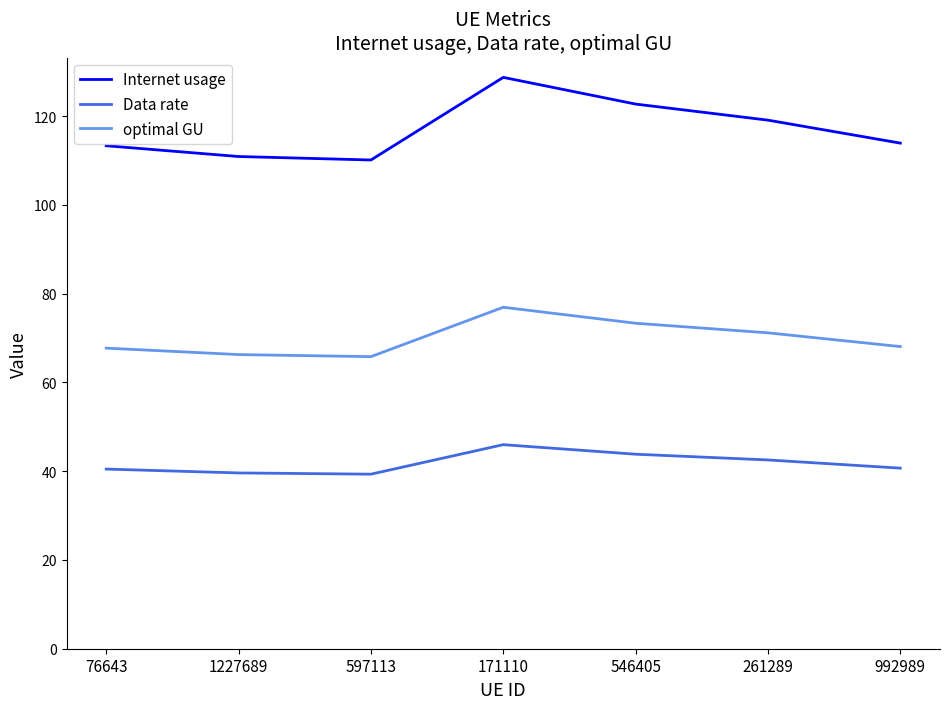

What value does the Data rate series have at 171110?

46.0